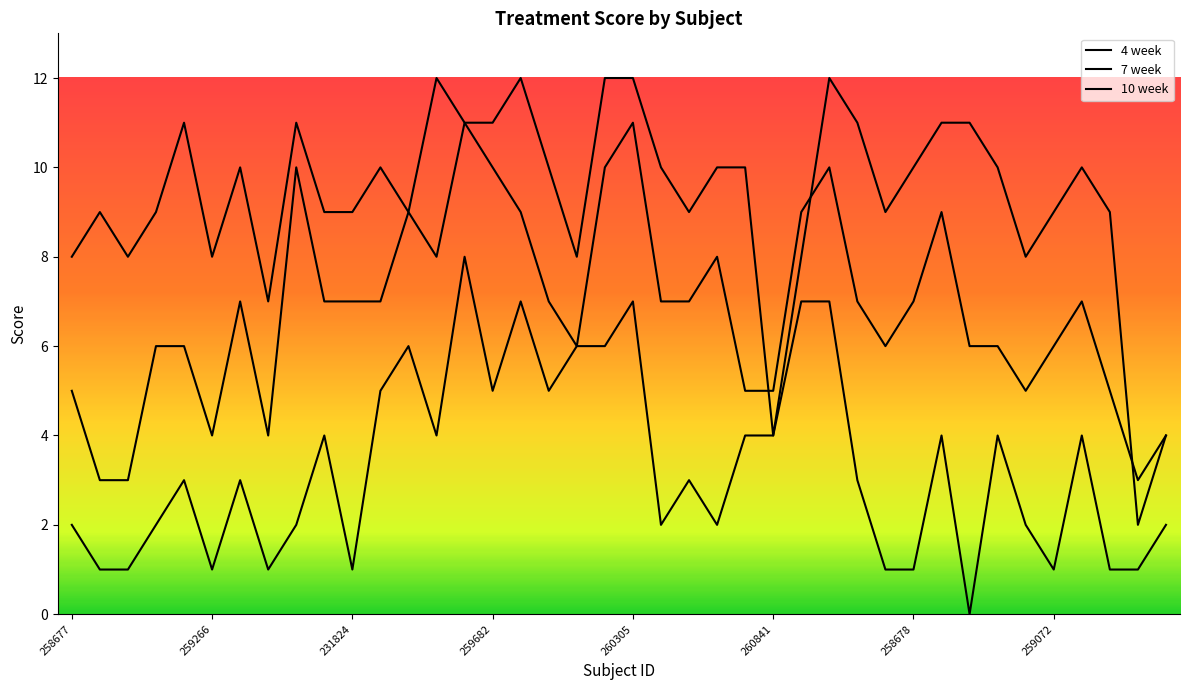

How many lines are shown in the chart?

3